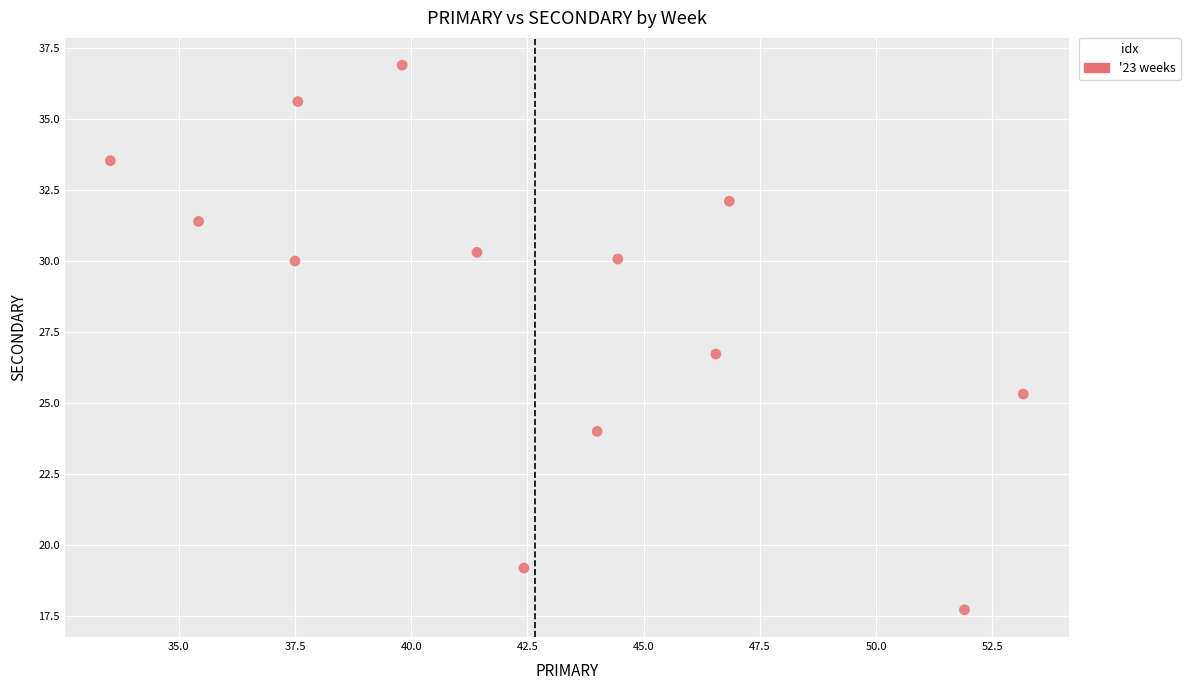

What is the range of Y values (max minus min)?

19.2